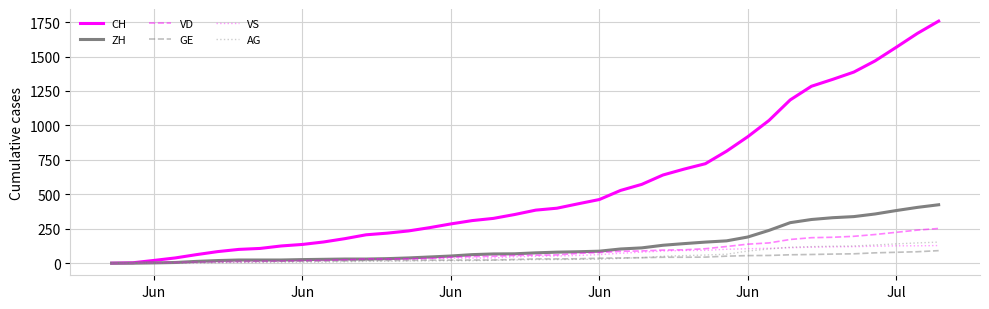

Which series has the largest range (max minus min)?

CH